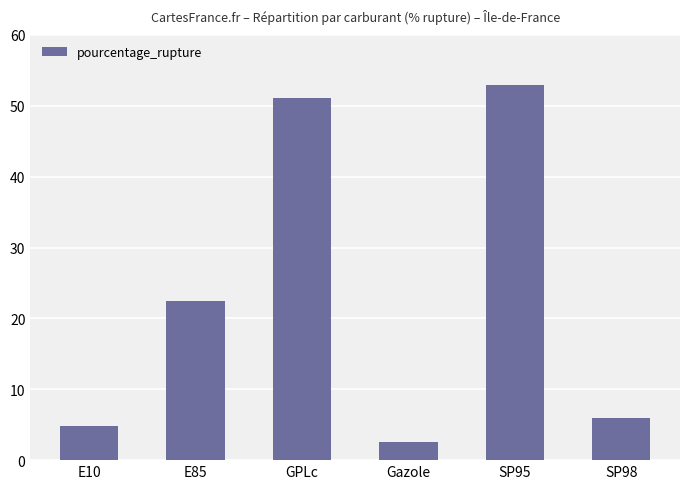

What value does the data have at GPLc?

51.1